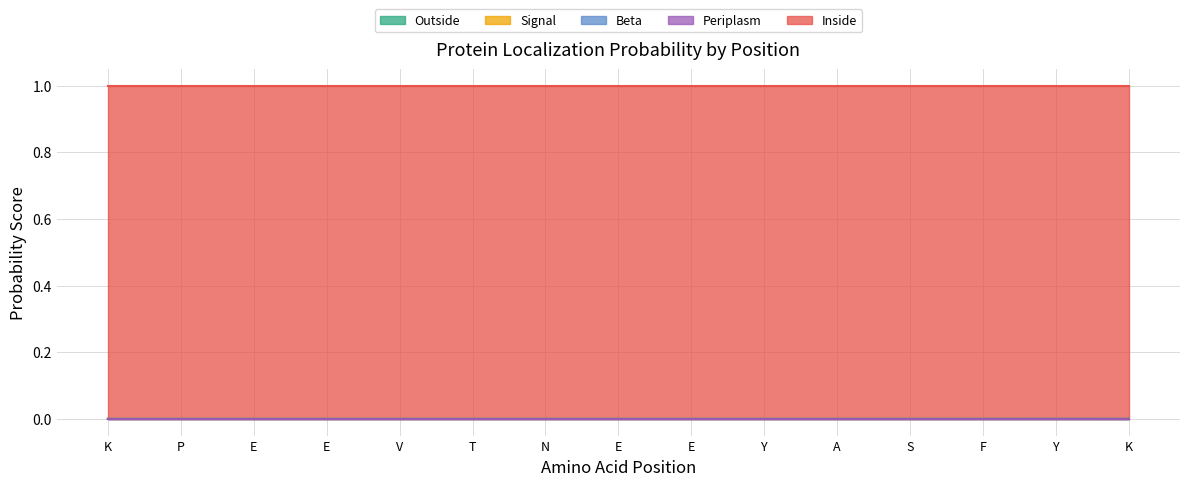

Is it true that Periplasm equals 0.0 at E?

True